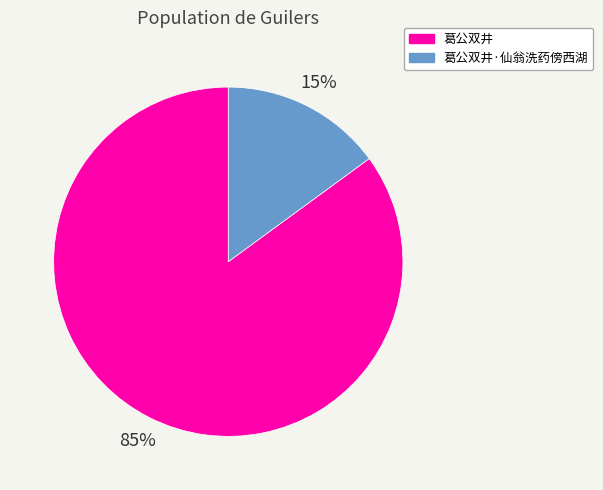

Approximately how many times larger is the value at 葛公双井 compared to 葛公双井·仙翁洗药傍西湖?

5.7